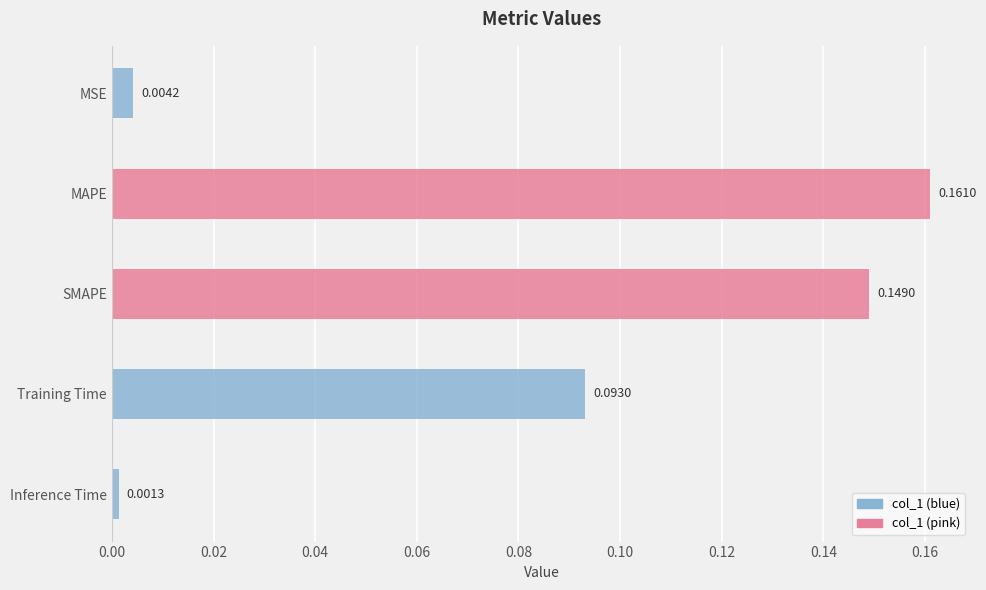

Which category has the highest value across all series?

MAPE